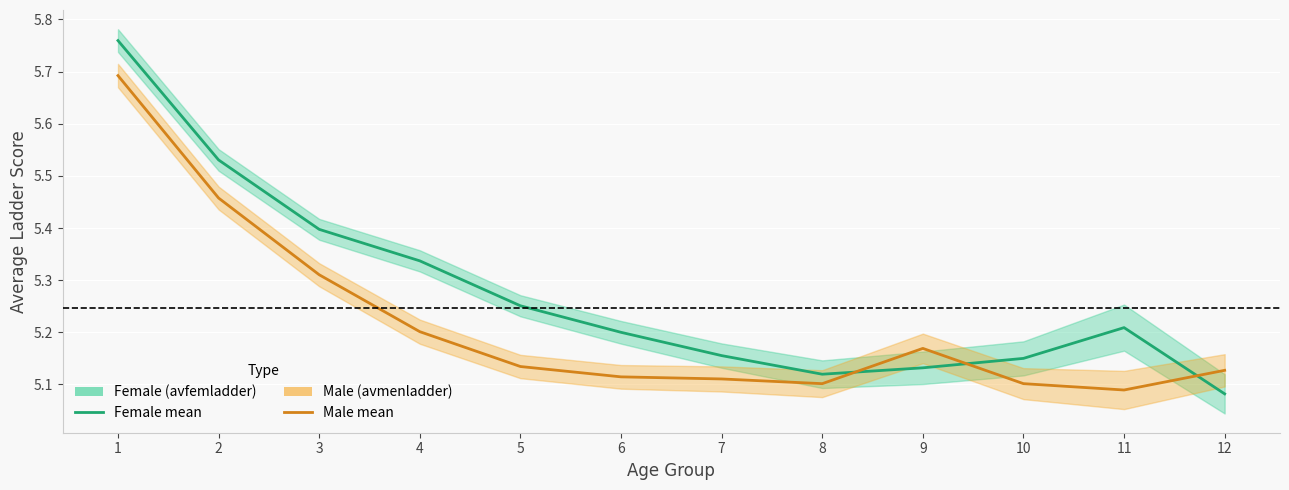

What value does the avfemladder series have at 11?

5.2